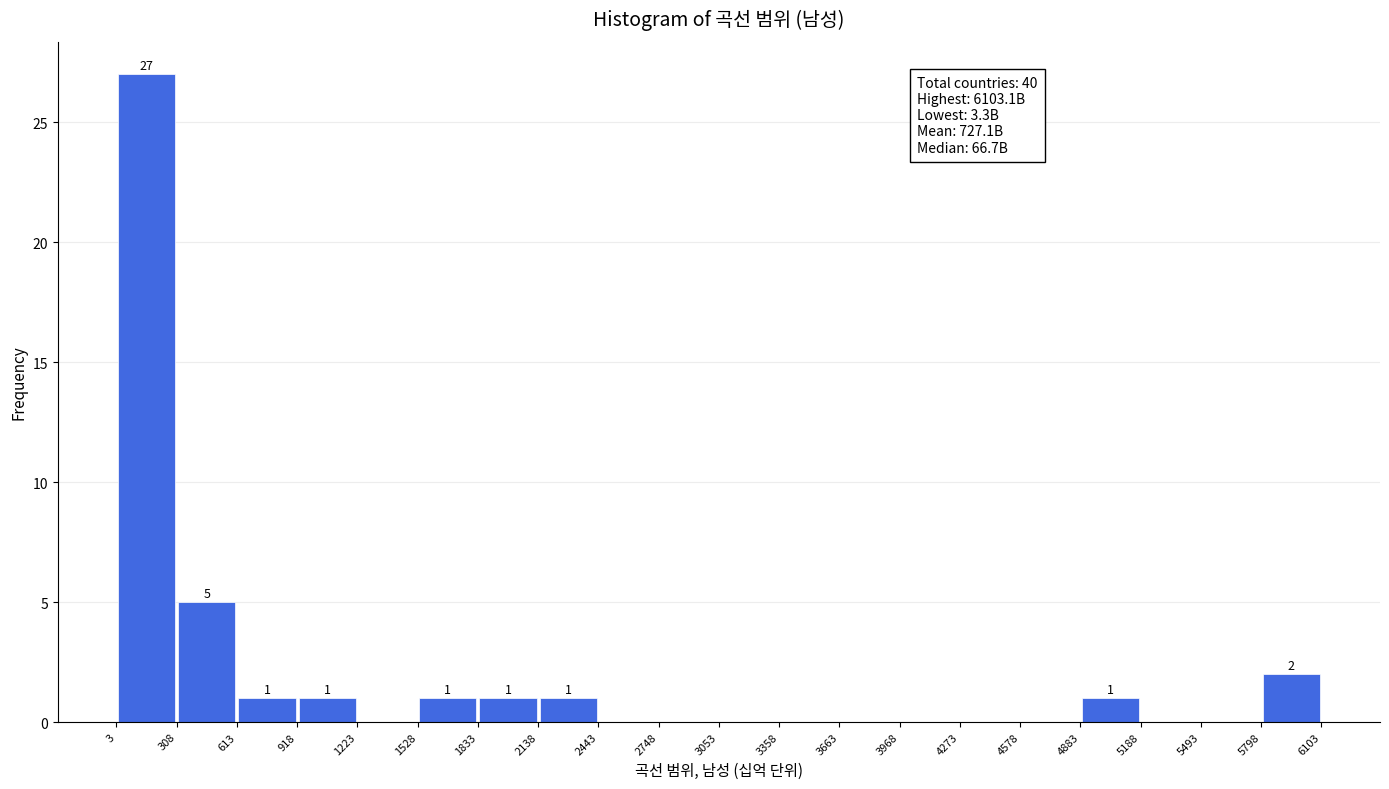

Over which range of the x-axis is the bar tallest?

3 to 308